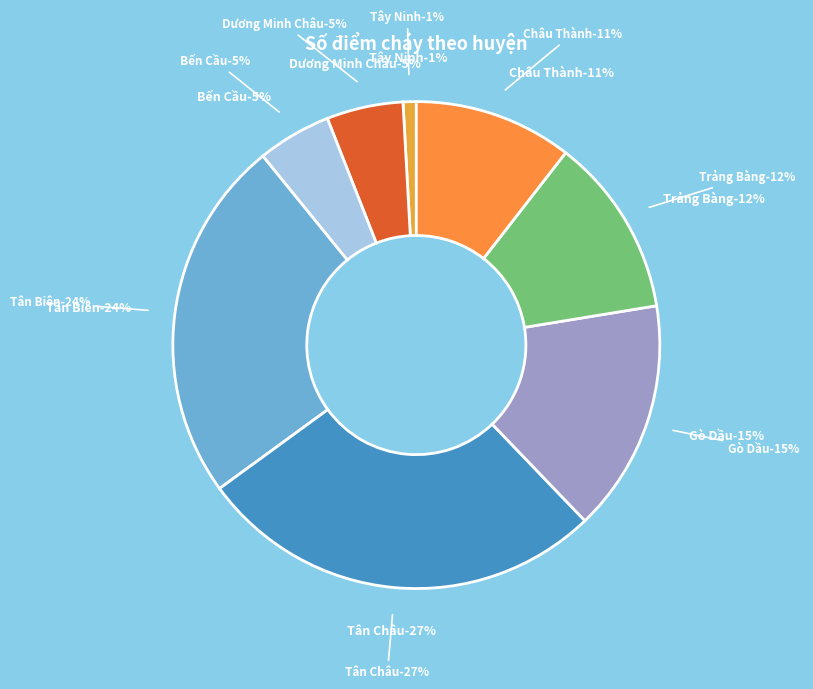

The Tân Châu slice represents 20% of the pie. True or false?

False